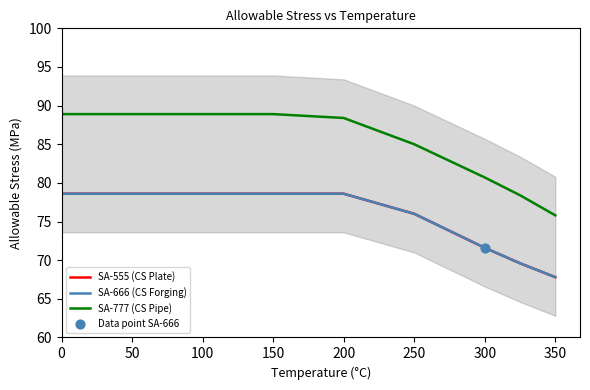

At how many categories does at least one series exceed 71?

11